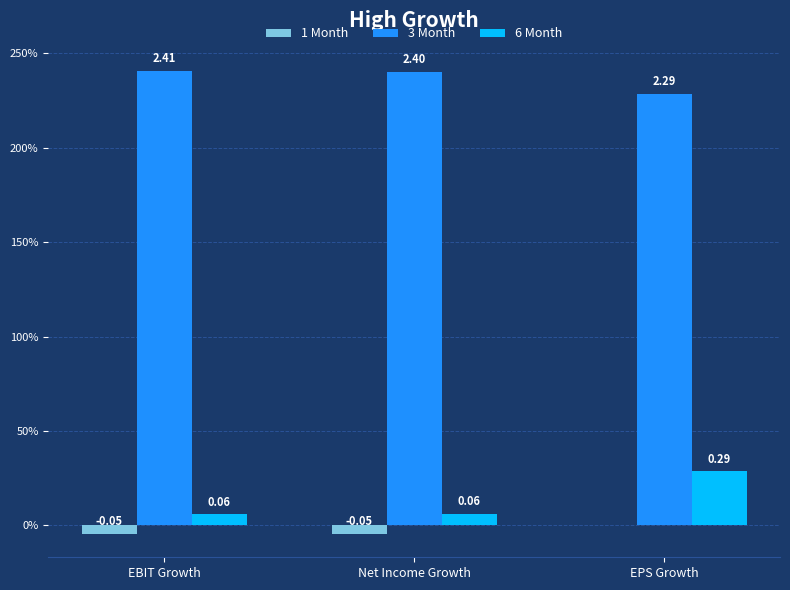

Does the chart contain stacked bars?

No